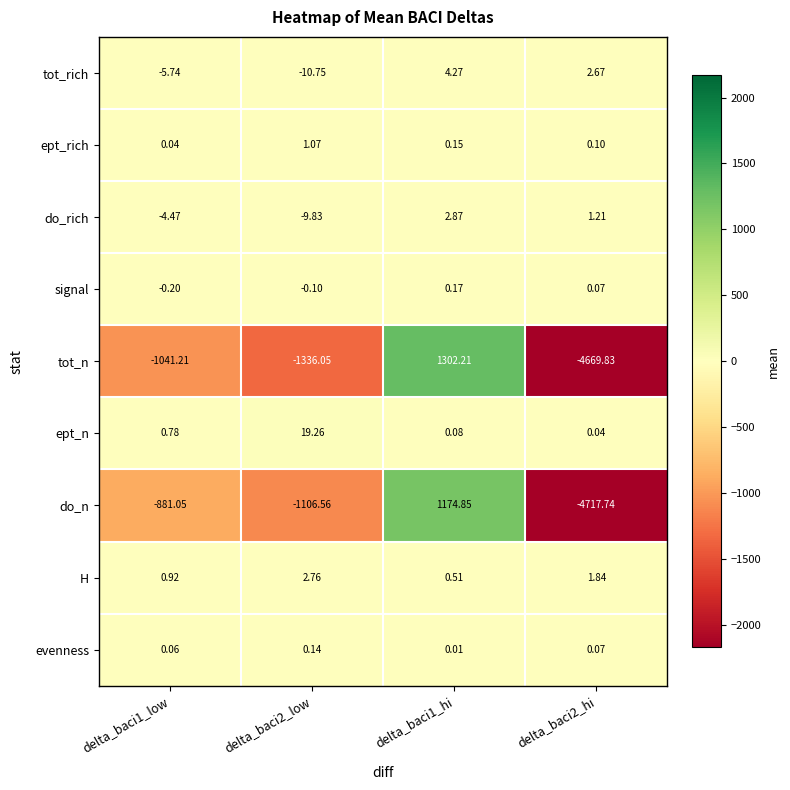

Rank the series by their maximum value, from highest to lowest.

tot_n, do_n, ept_n, tot_rich, do_rich, H, ept_rich, signal, evenness